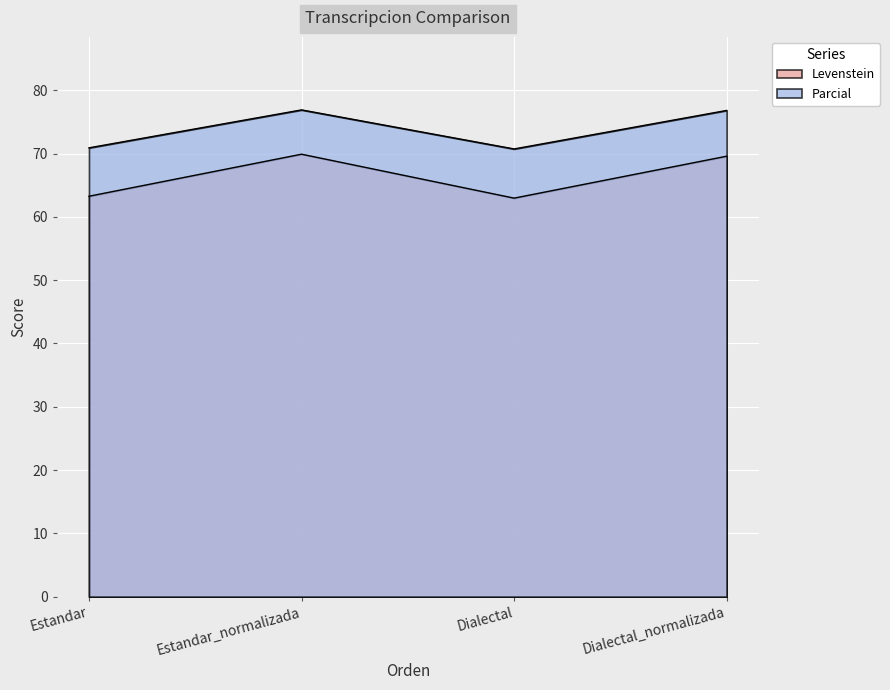

What is the maximum value shown in the chart?

76.9